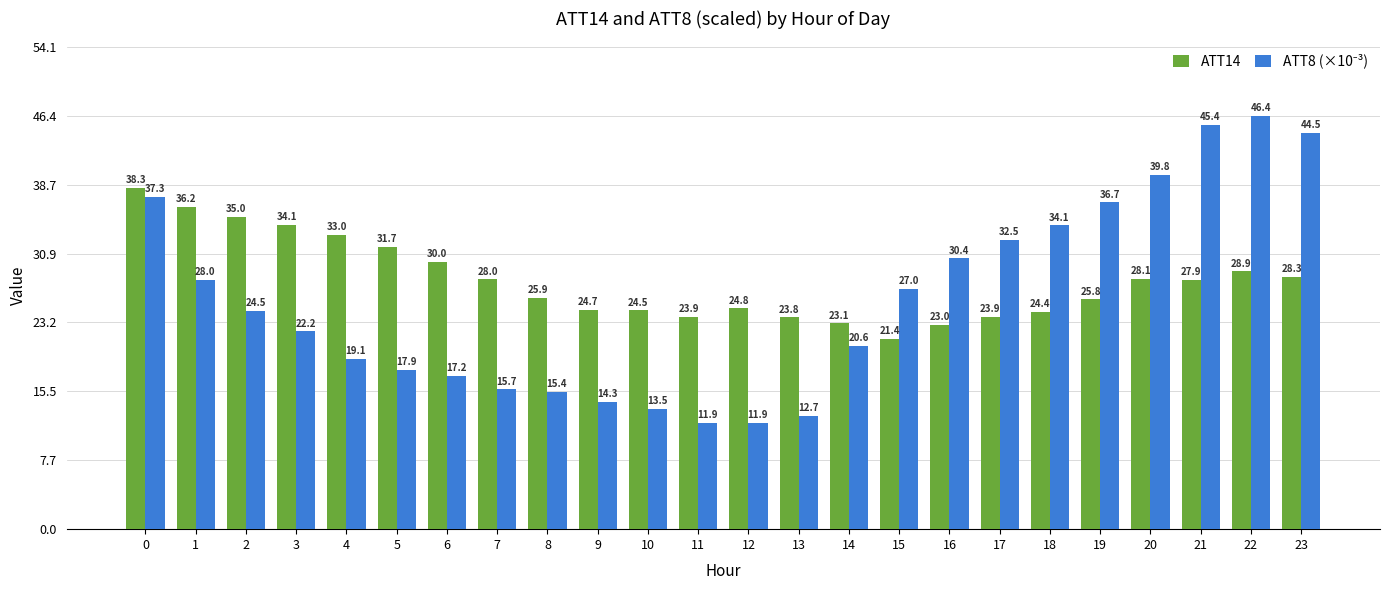

Is it true that ATT14 equals 36.2 at 1?

True